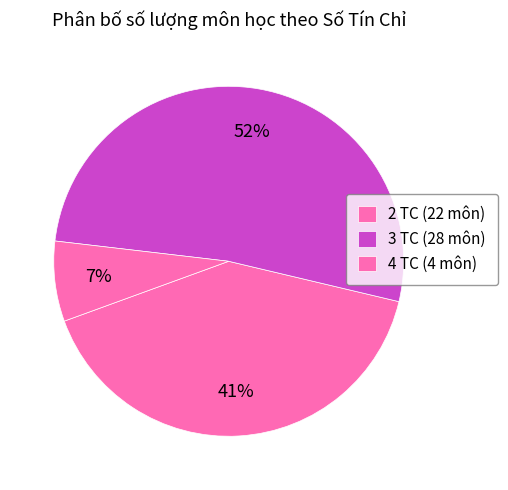

How many slices are in this pie chart?

3